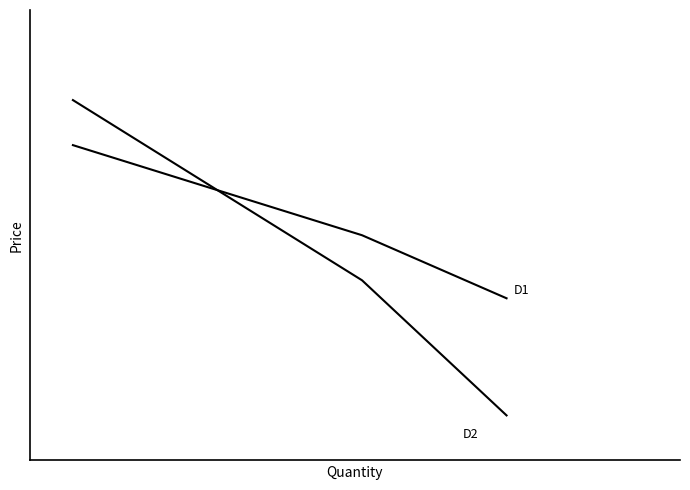

Does the chart have visible grid lines?

No